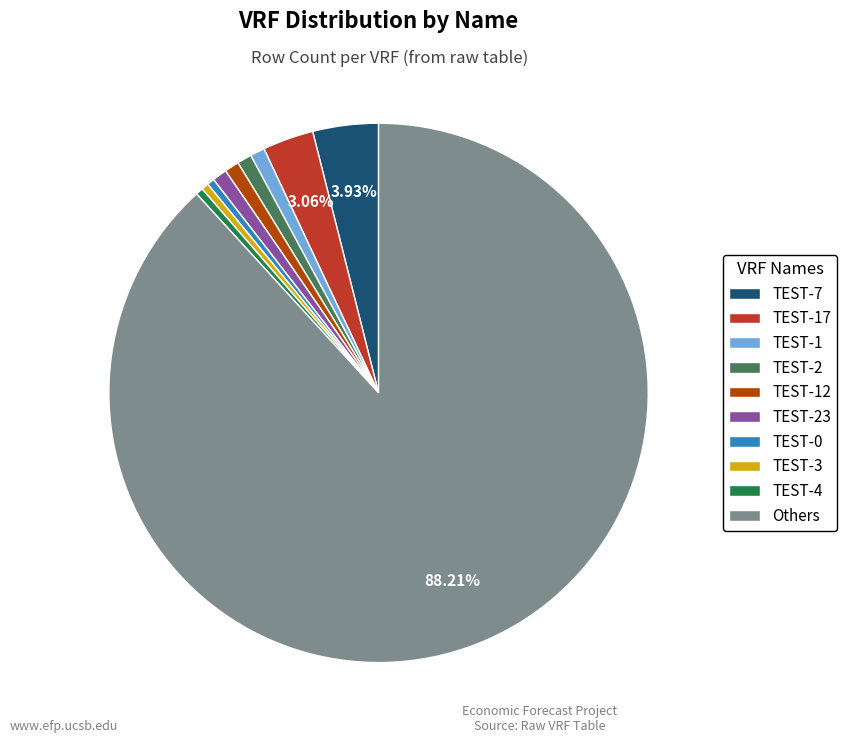

Does any single category account for the majority?

Yes